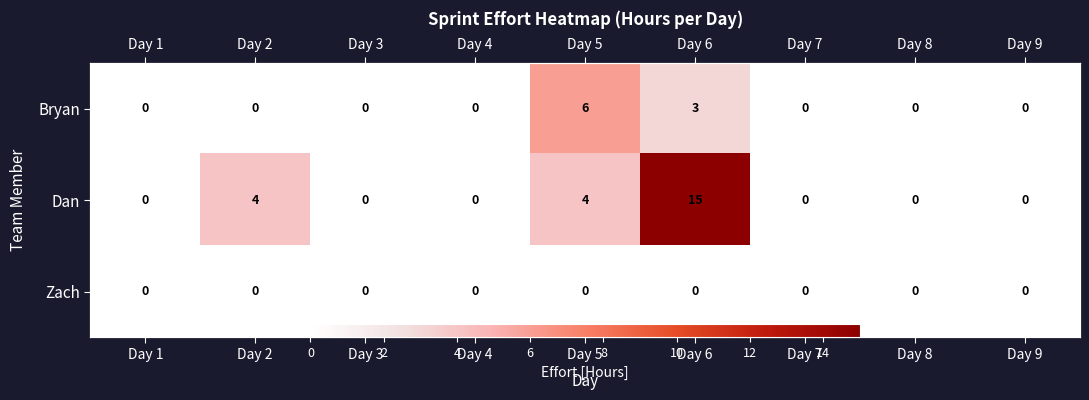

Which series has the widest spread of values?

Dan